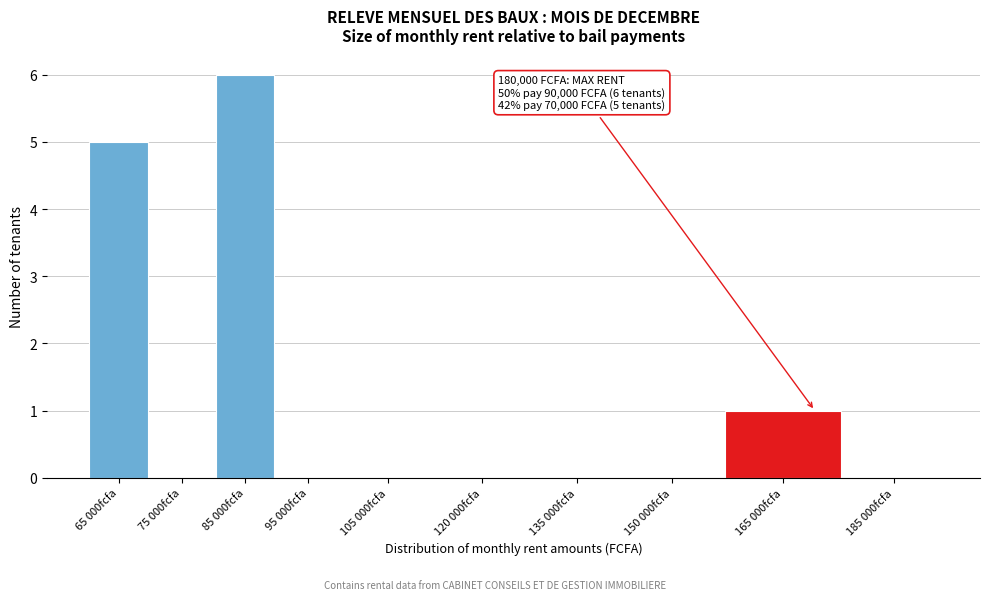

Reading left to right, what are all the values shown in this chart?

65 000fcfa=5	75 000fcfa=0	85 000fcfa=6	95 000fcfa=0	105 000fcfa=0	120 000fcfa=0	135 000fcfa=0	150 000fcfa=0	165 000fcfa=1	185 000fcfa=0